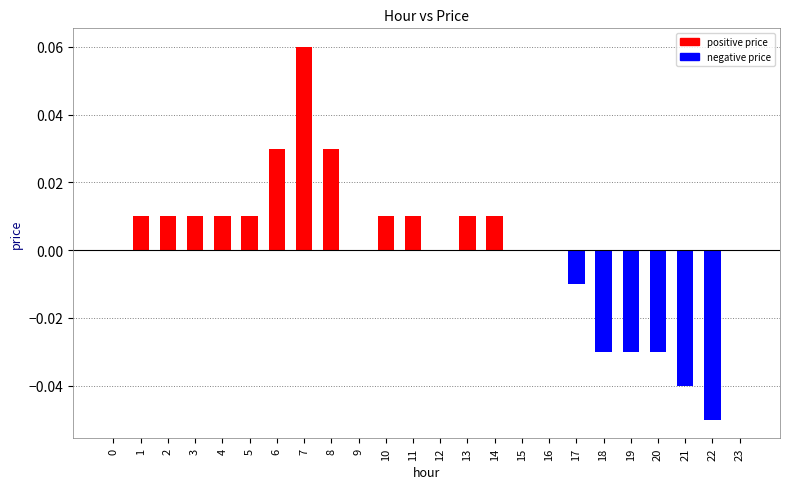

At which category does the chart reach its peak across all series?

7